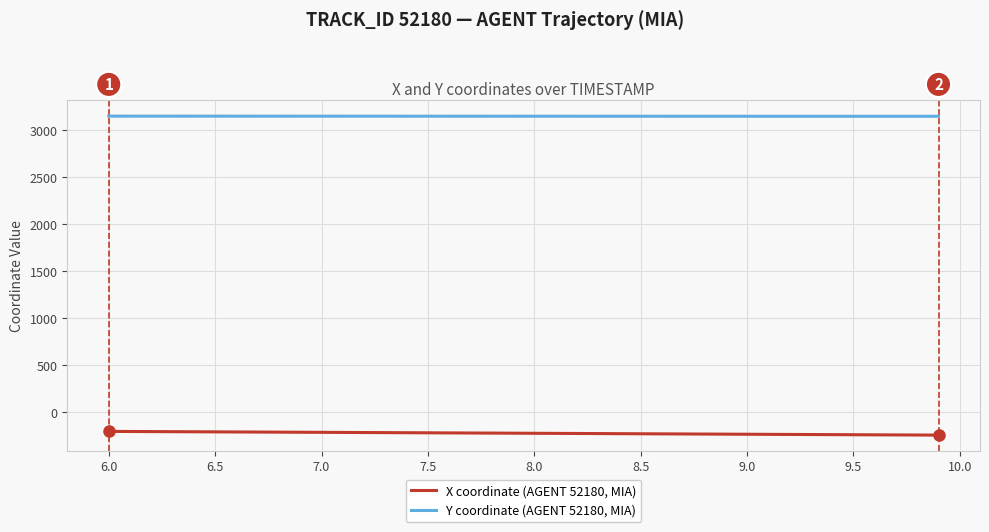

True or false: X coordinate (AGENT 52180, MIA) and Y coordinate (AGENT 52180, MIA) cross at least once.

False